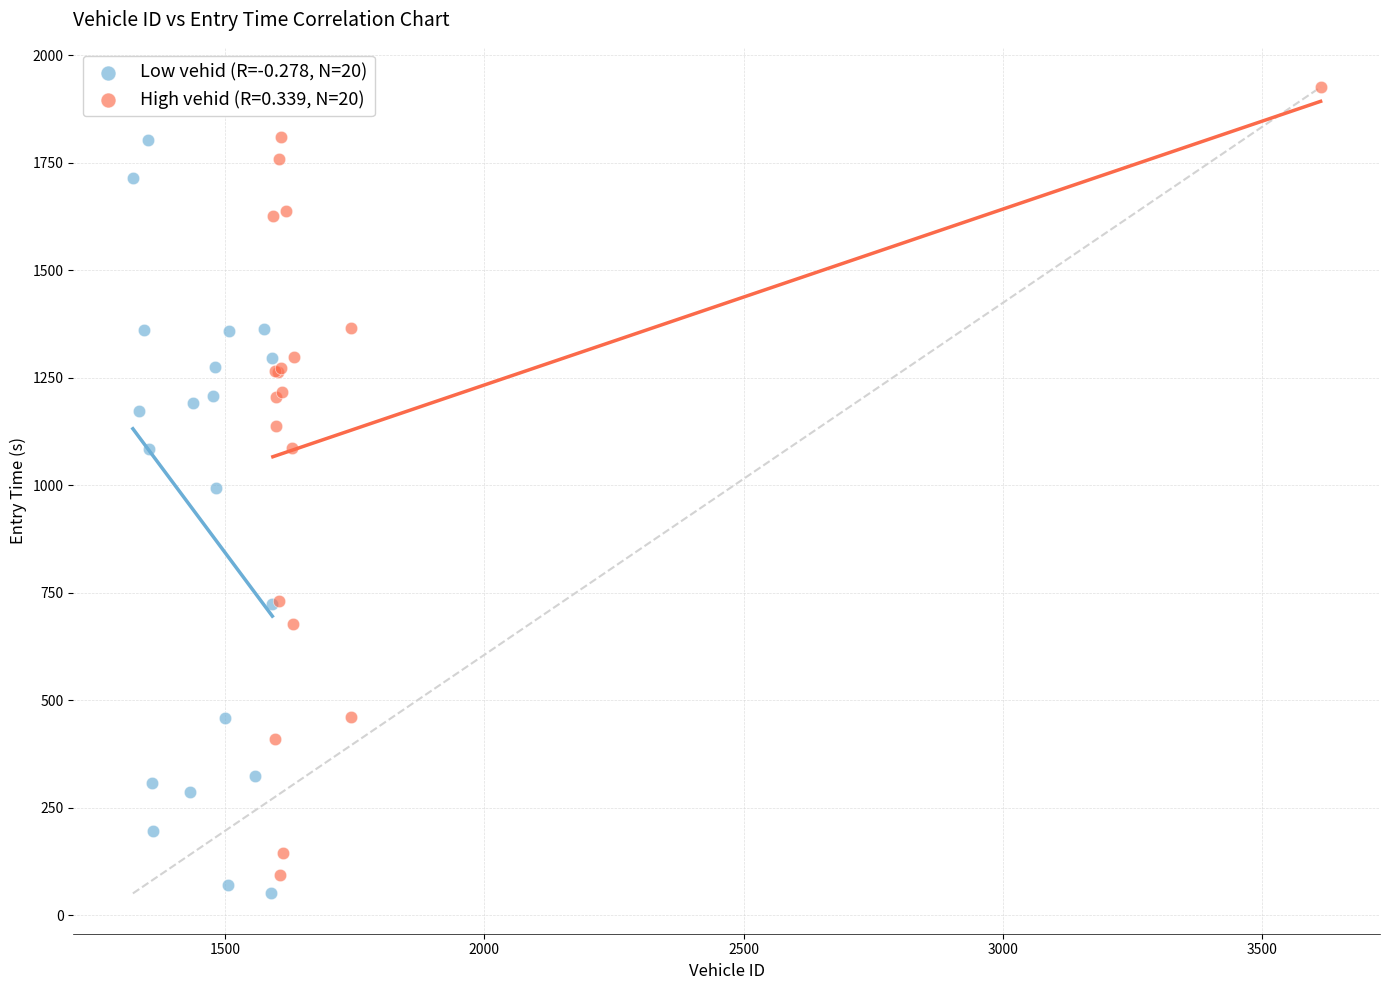

Which series contains the highest Y value?

High vehid (R=0.339, N=20)